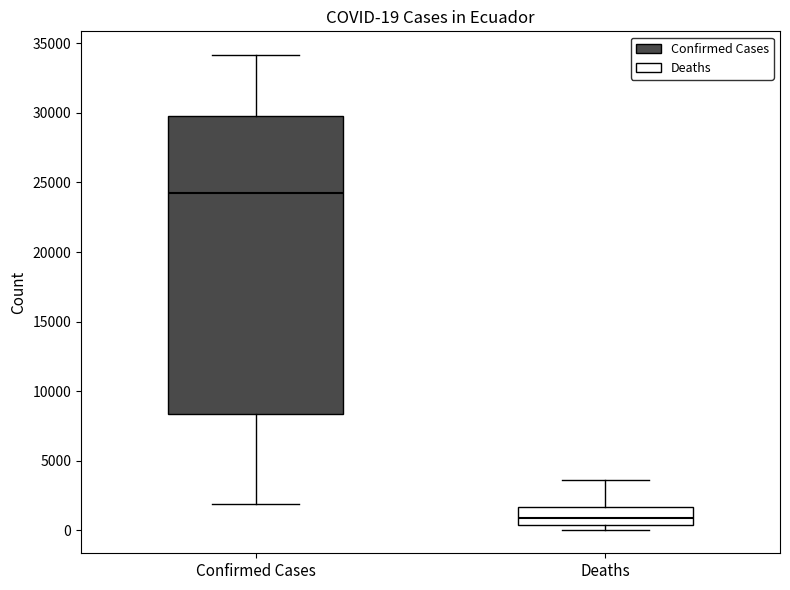

Comparing the boxes themselves (not the whiskers), which one is the tallest?

Confirmed Cases